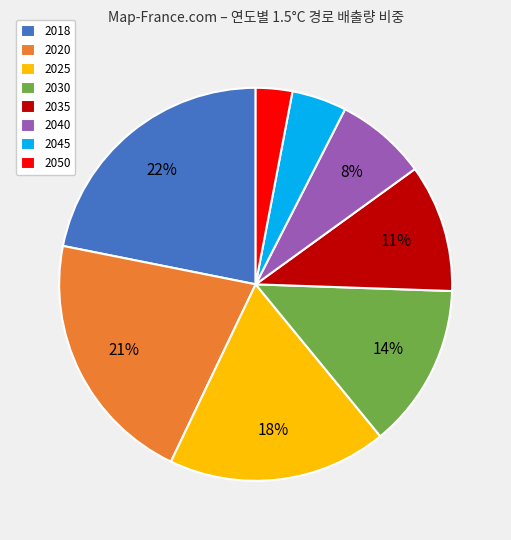

How many slices are in this pie chart?

8